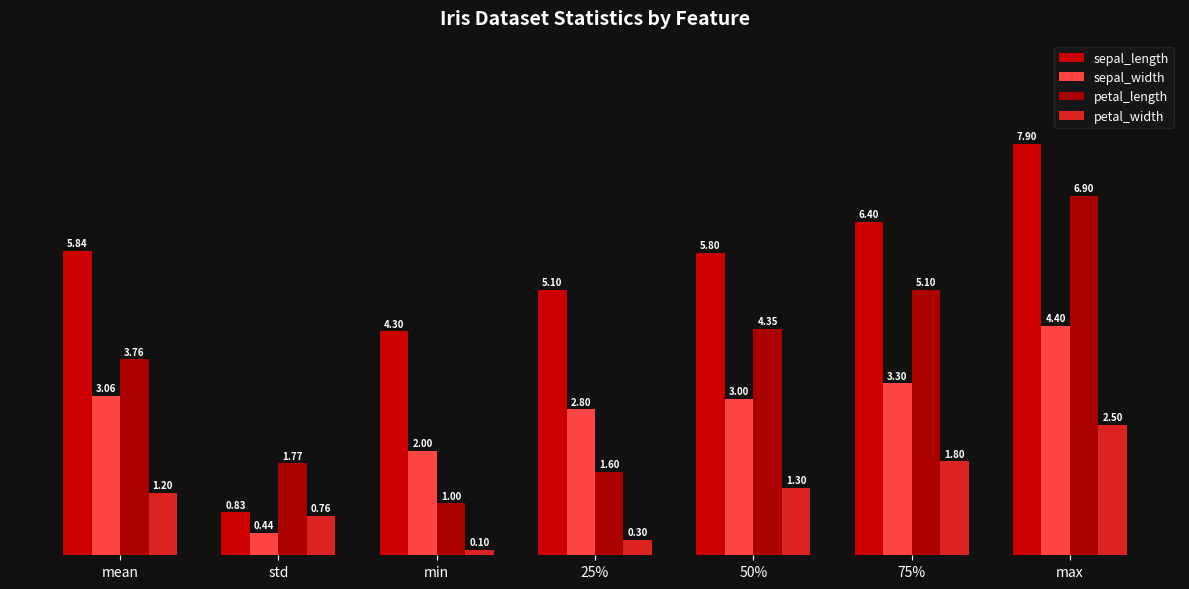

What position from the left is min?

3